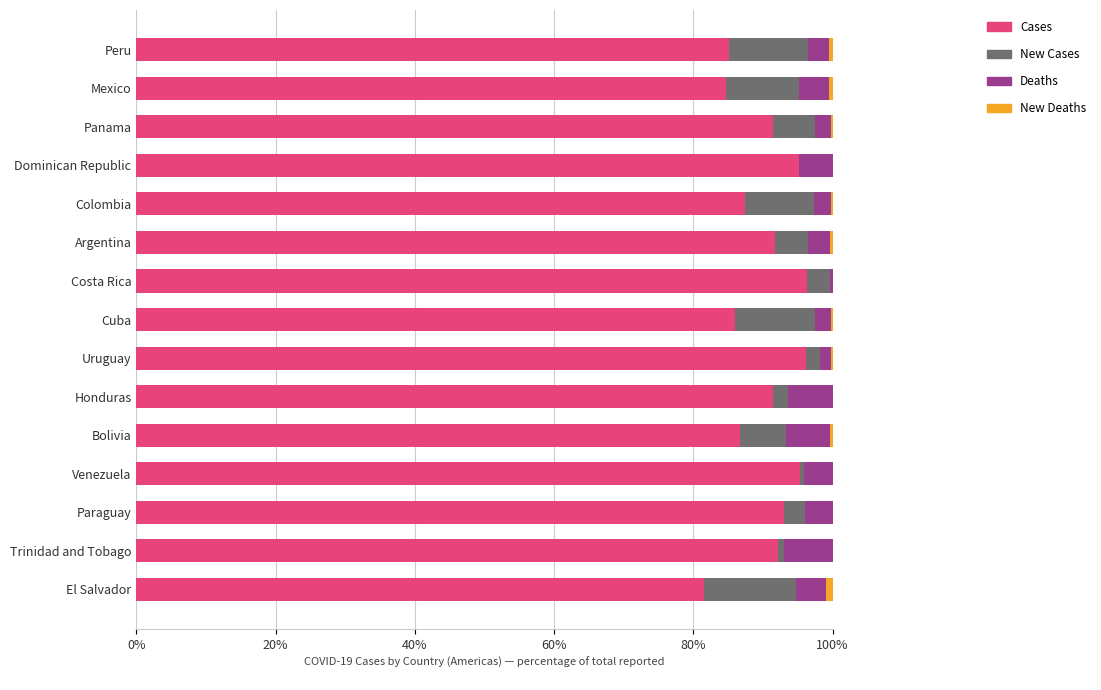

How many distinct data groups are displayed?

4